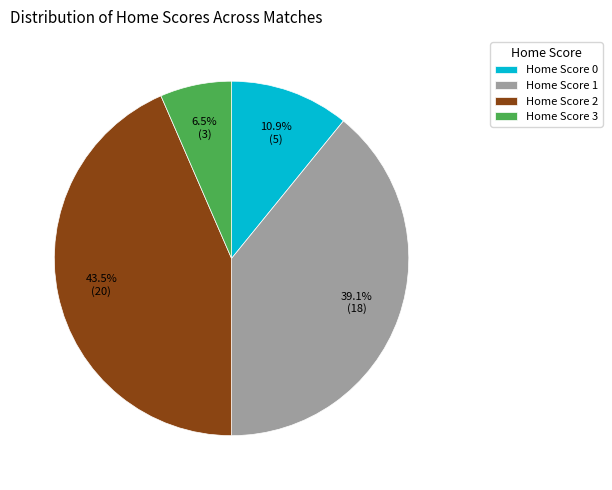

How many slices are in this pie chart?

4